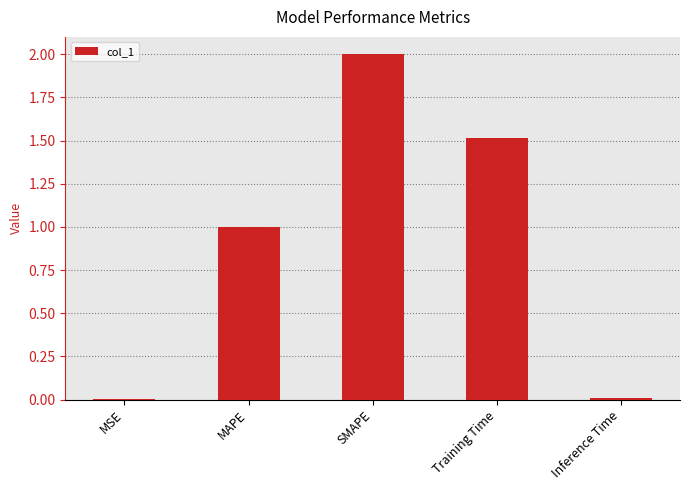

Between Training Time and MSE, which is larger?

Training Time